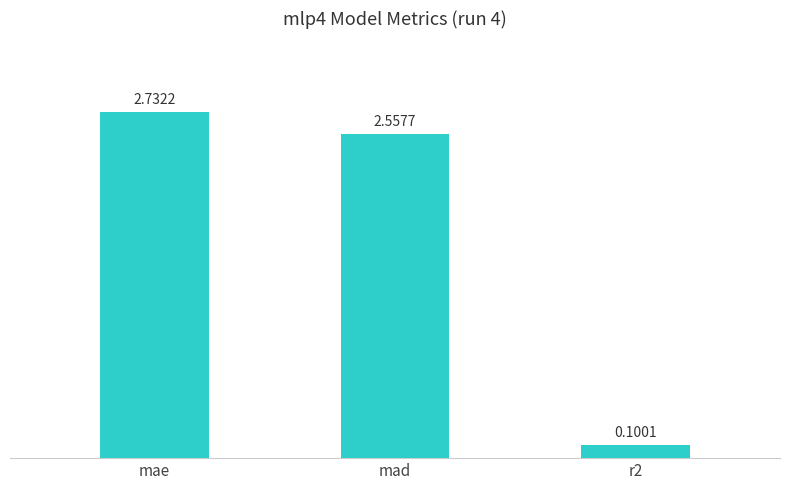

Count the number of categories in the chart.

3